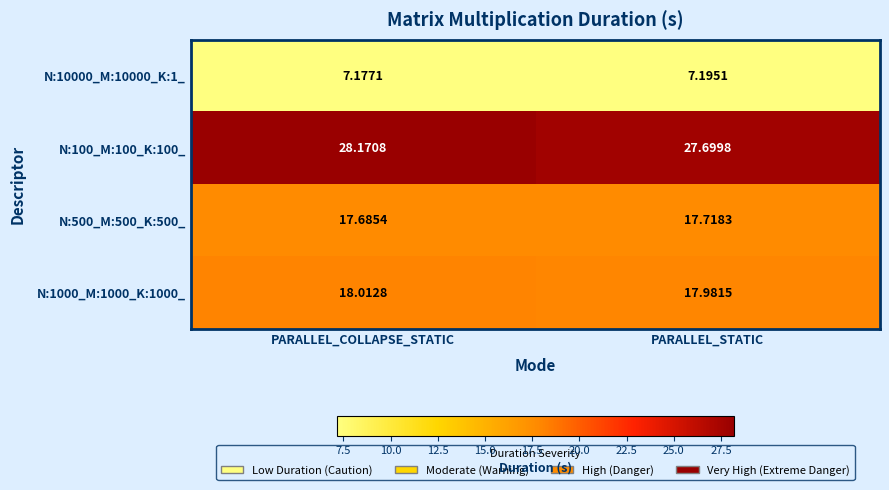

What is the spread (max minus min) of values at PARALLEL_COLLAPSE_STATIC?

21.0